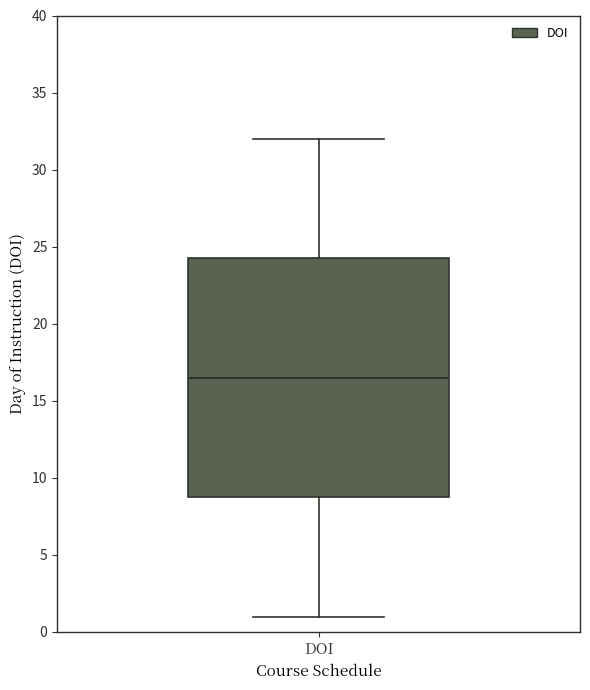

Where is the upper edge of the box for DOI on the y-axis? The values are not printed on the chart, so give them approximately, as read against the axis.

24.5